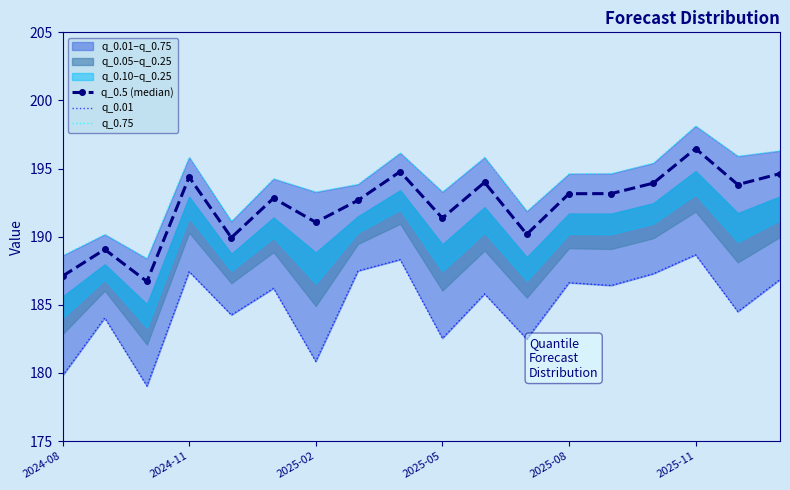

What is the difference between the q_0.01 values at 10 and 8?

2.5